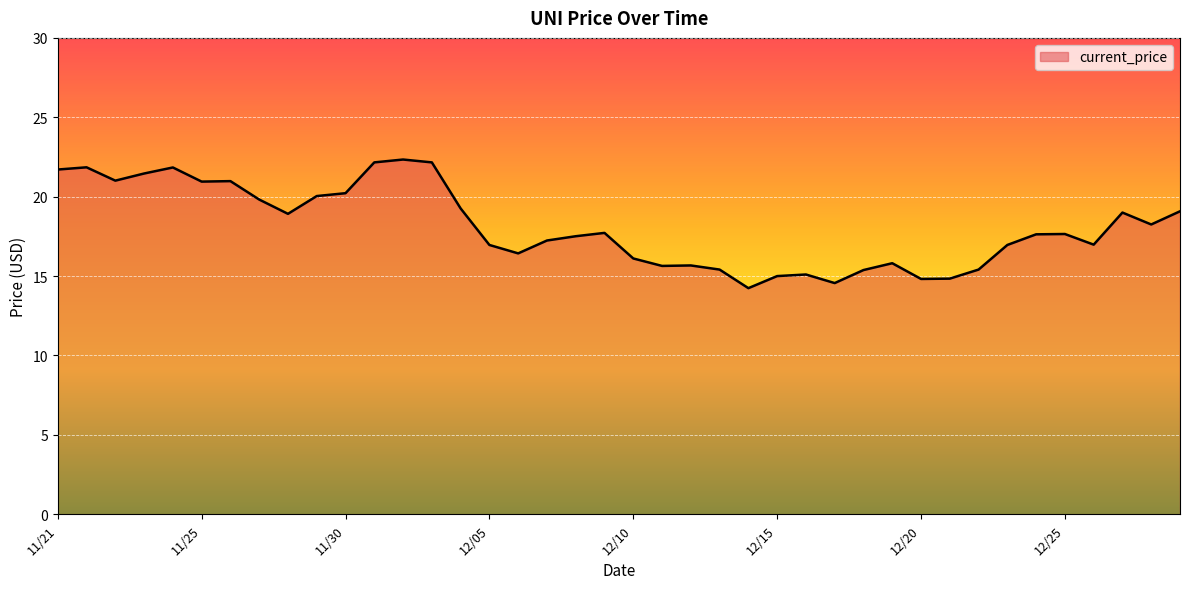

What is the greatest value displayed?

22.3